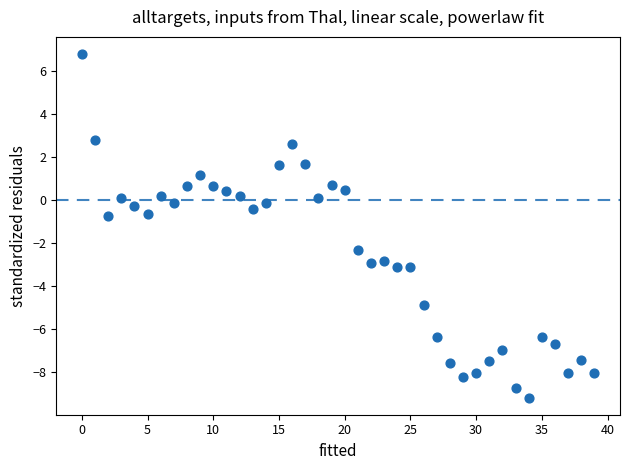

What is the range of Y values (max minus min)?

16.0